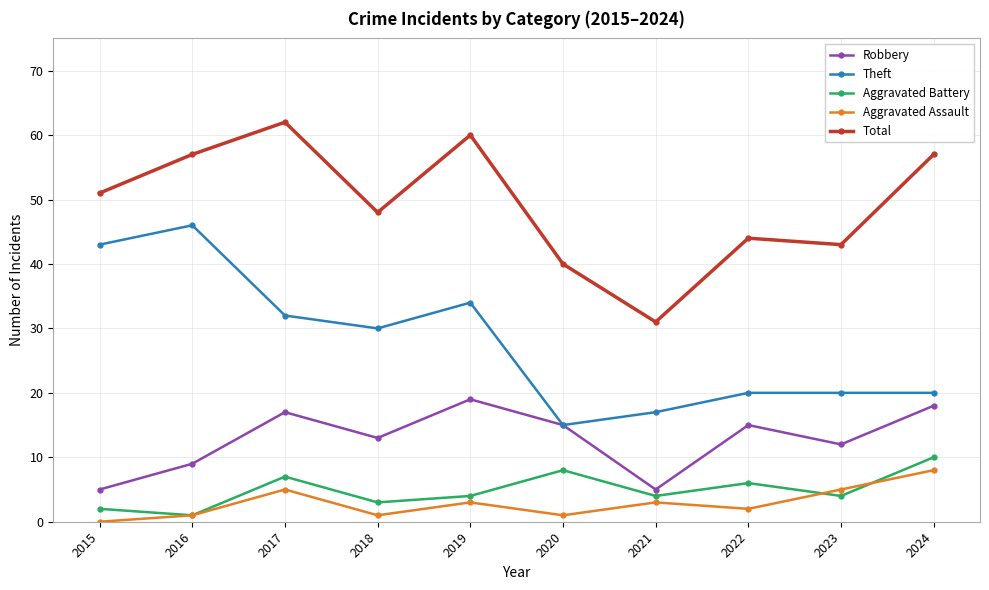

True or false: Aggravated Battery and Robbery cross at least once.

False